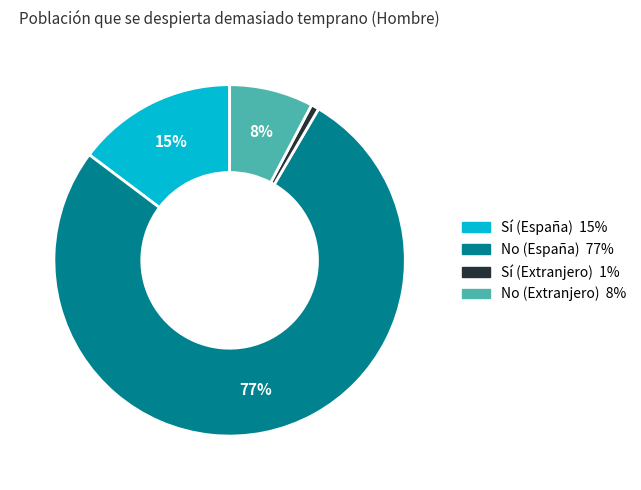

Is it true that Sí (España) is 15% of the pie?

True